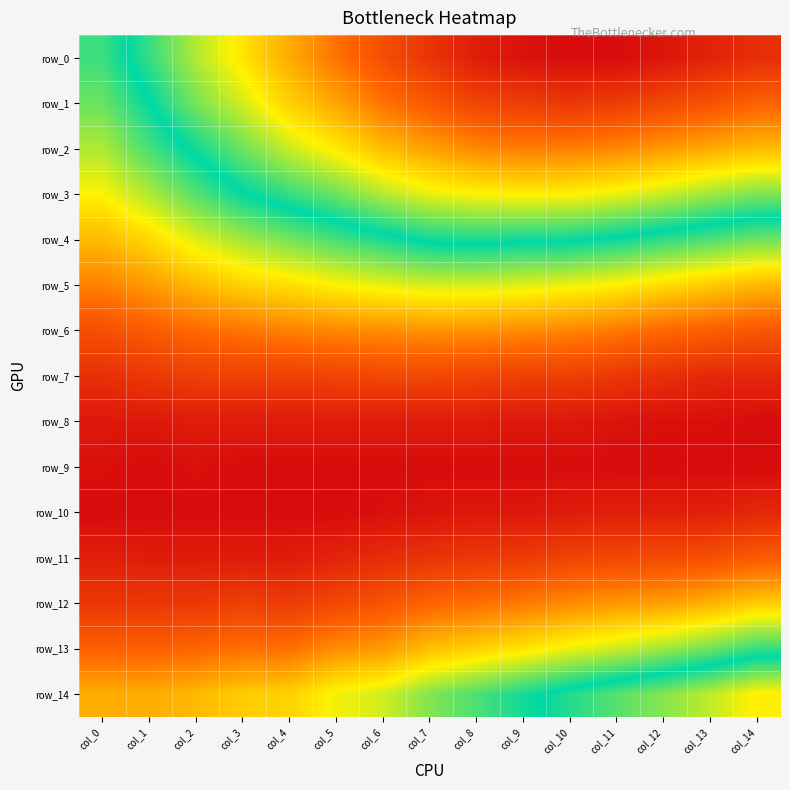

The value of row_11 at col_11 is 0.0. True or false?

False